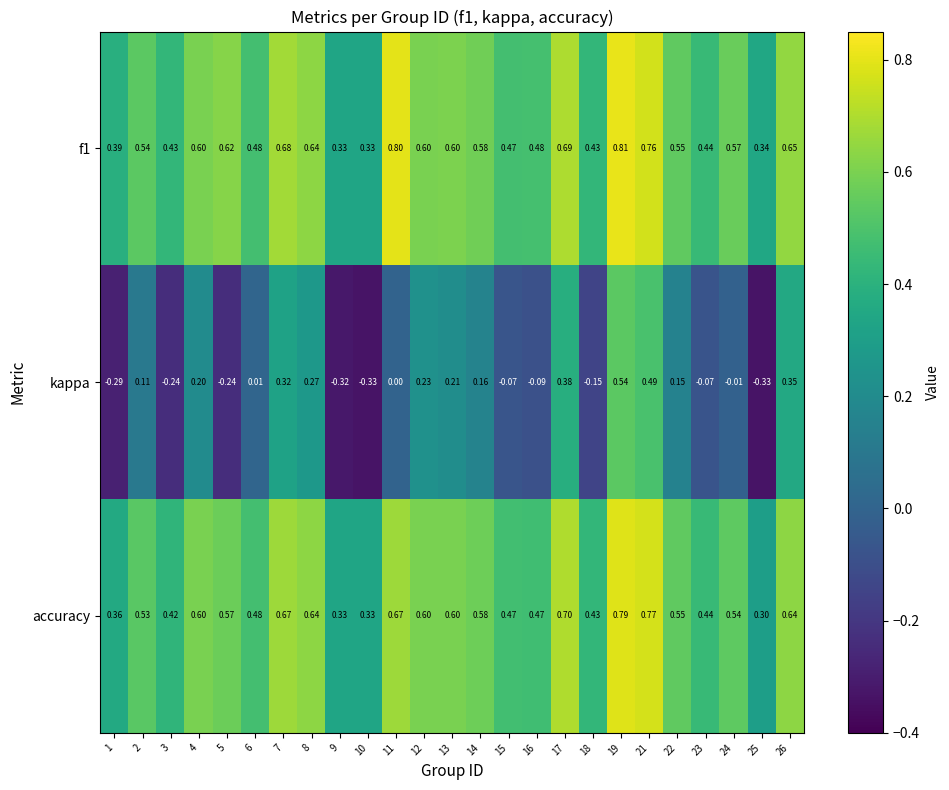

How many distinct data groups are displayed?

3